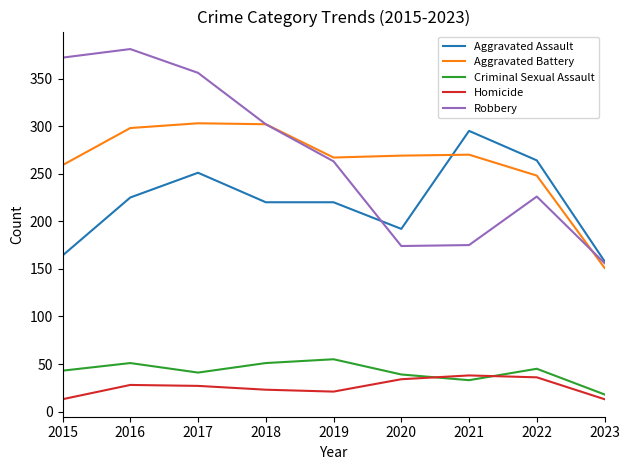

Which series has the widest spread of values?

Robbery